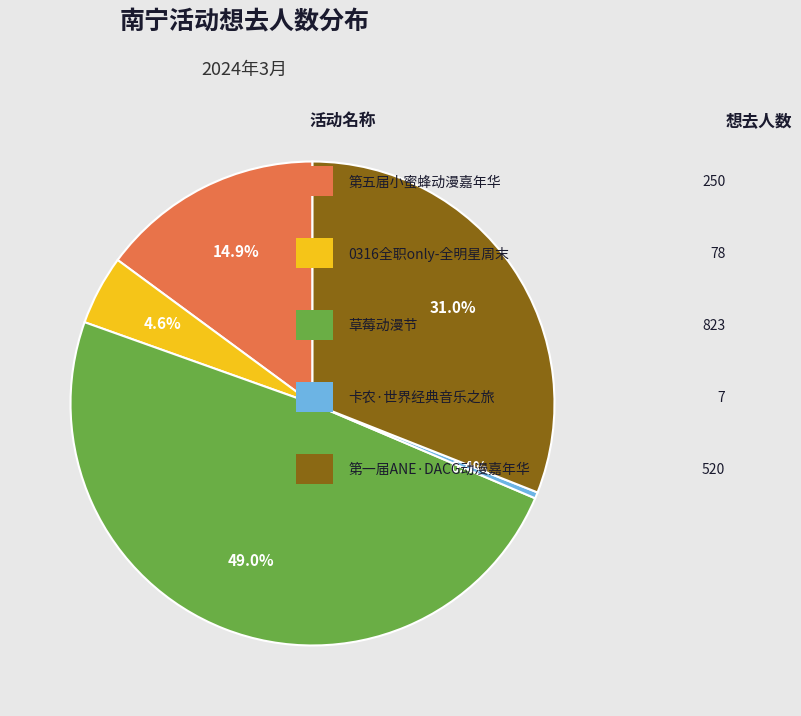

Is there any slice that represents more than half of the pie?

No